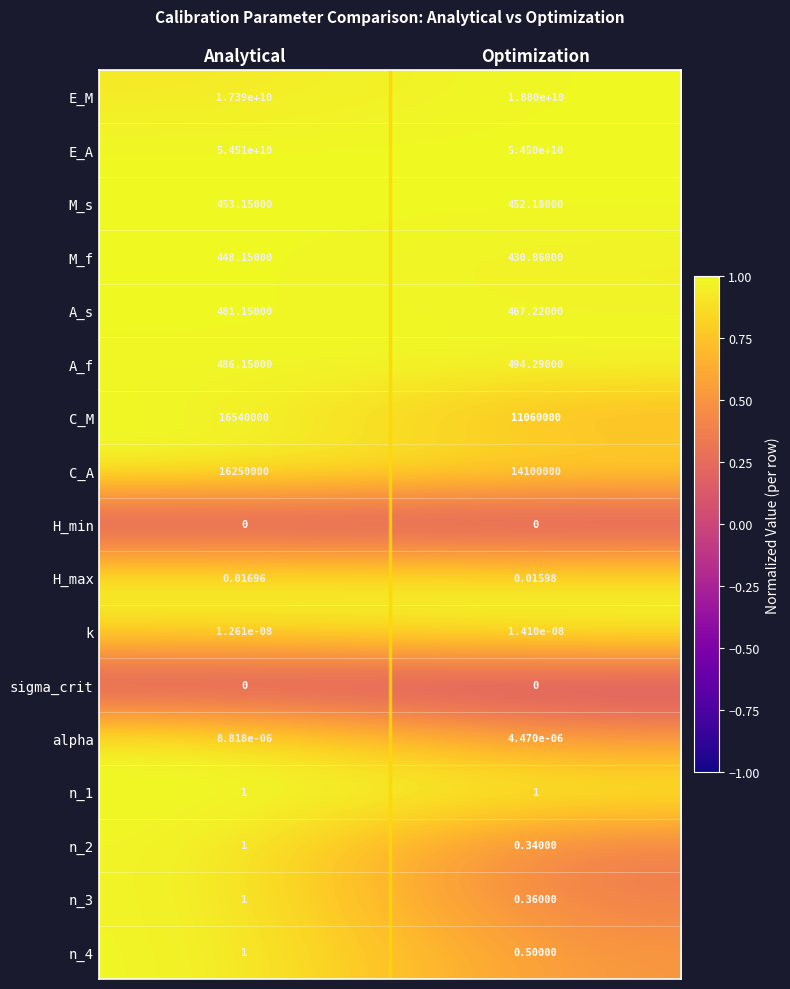

Rank the categories by C_M value from highest to lowest.

Analytical, Optimization